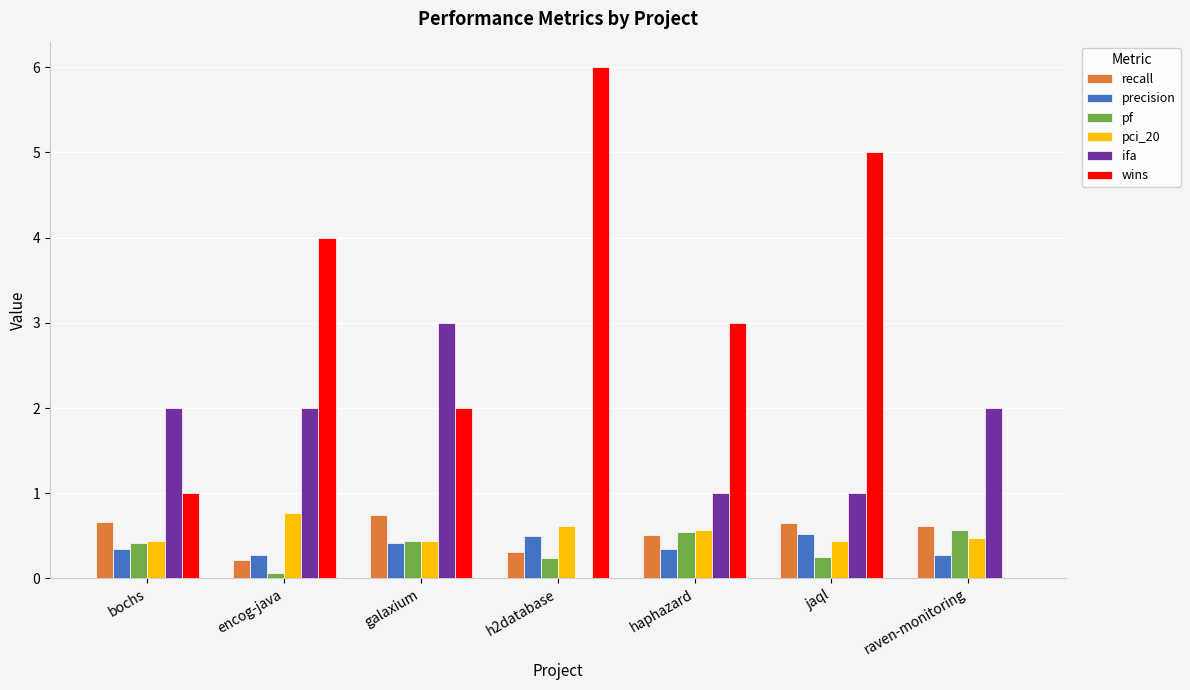

What is the total value across all series at haphazard?

6.0